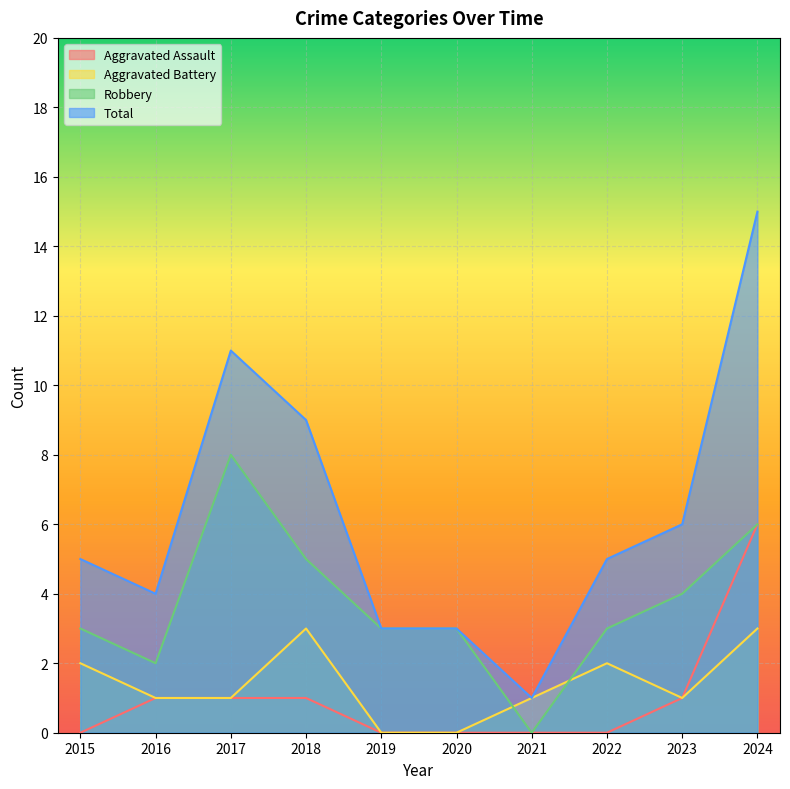

How many lines are shown in the chart?

4